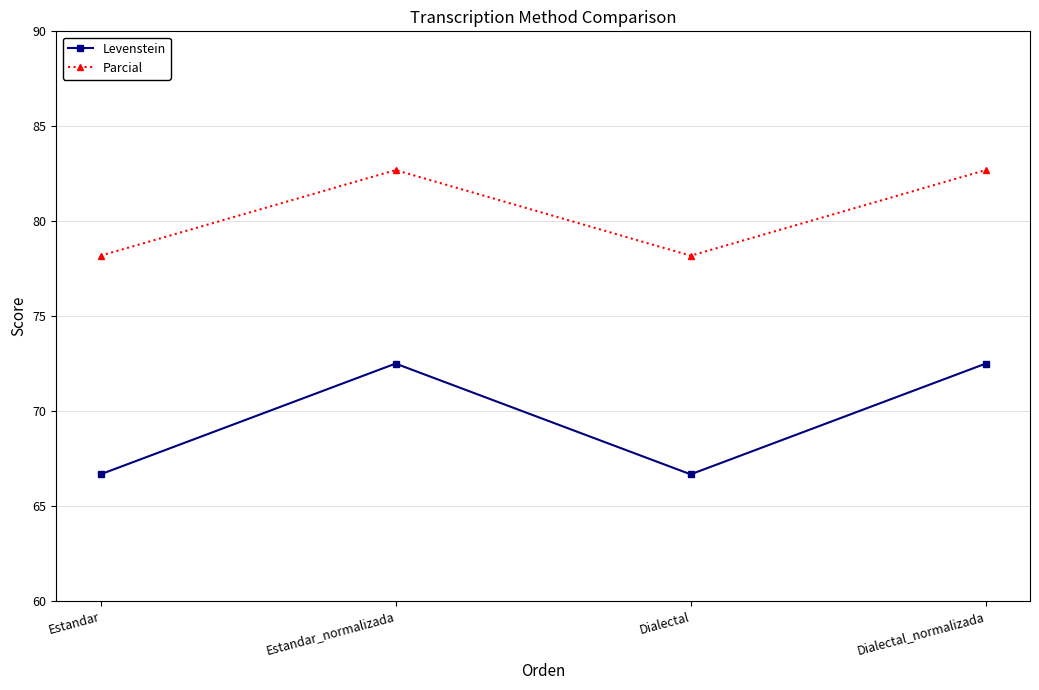

List the series in order of their peak value, lowest first.

Levenstein, Parcial